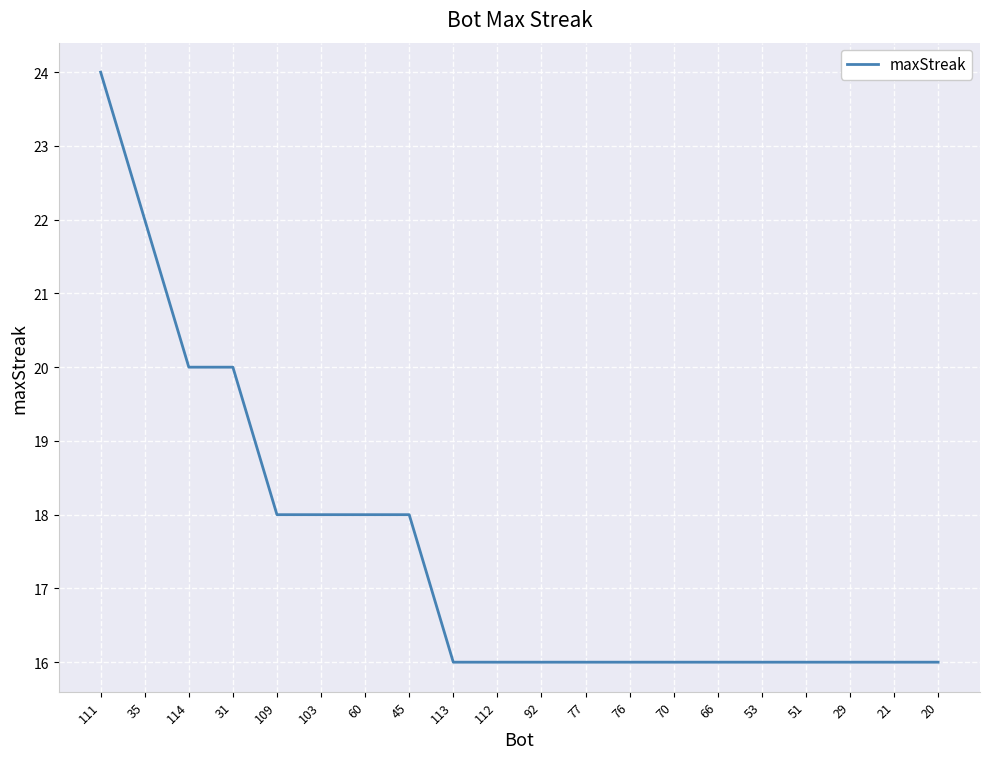

What is the smallest value displayed?

16